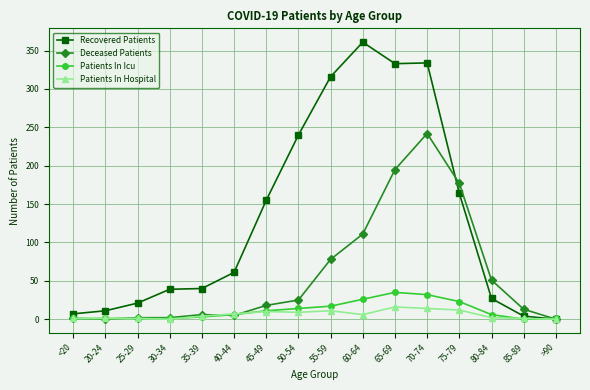

What position from the right is 35-39?

12